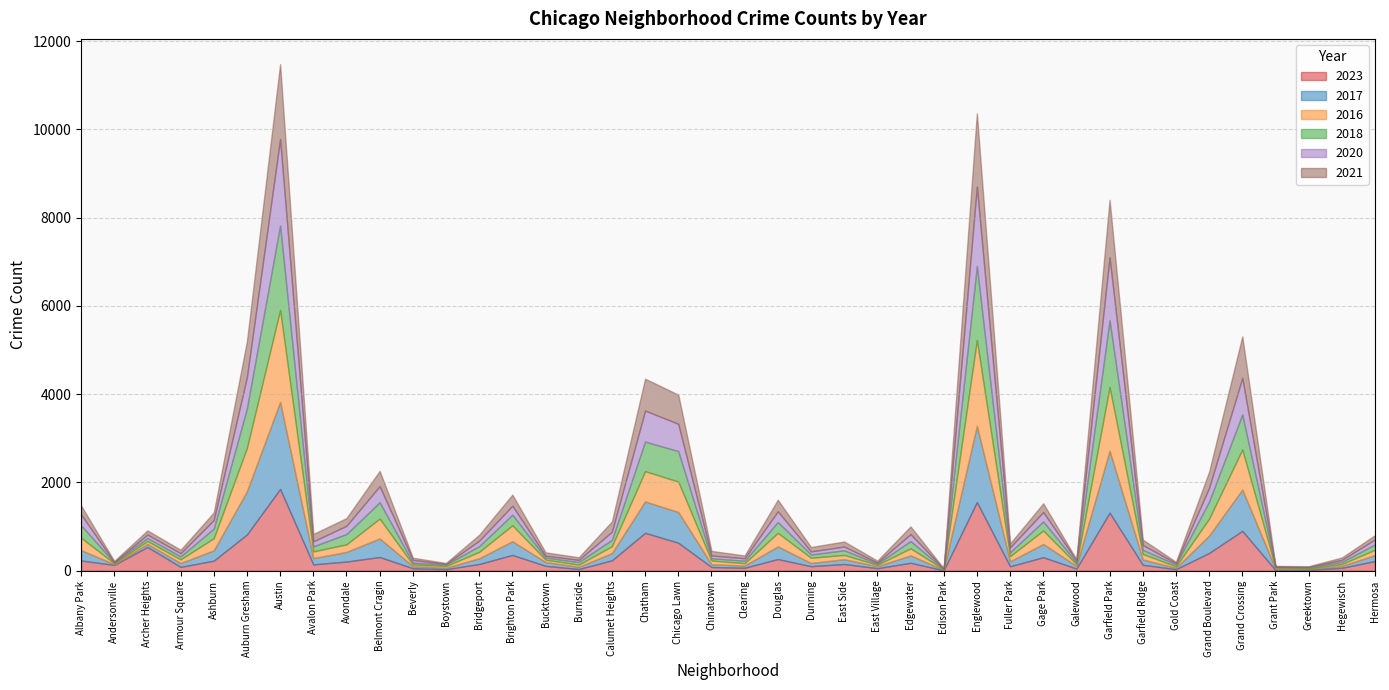

Between Garfield Park and Gage Park, which is larger?

Garfield Park